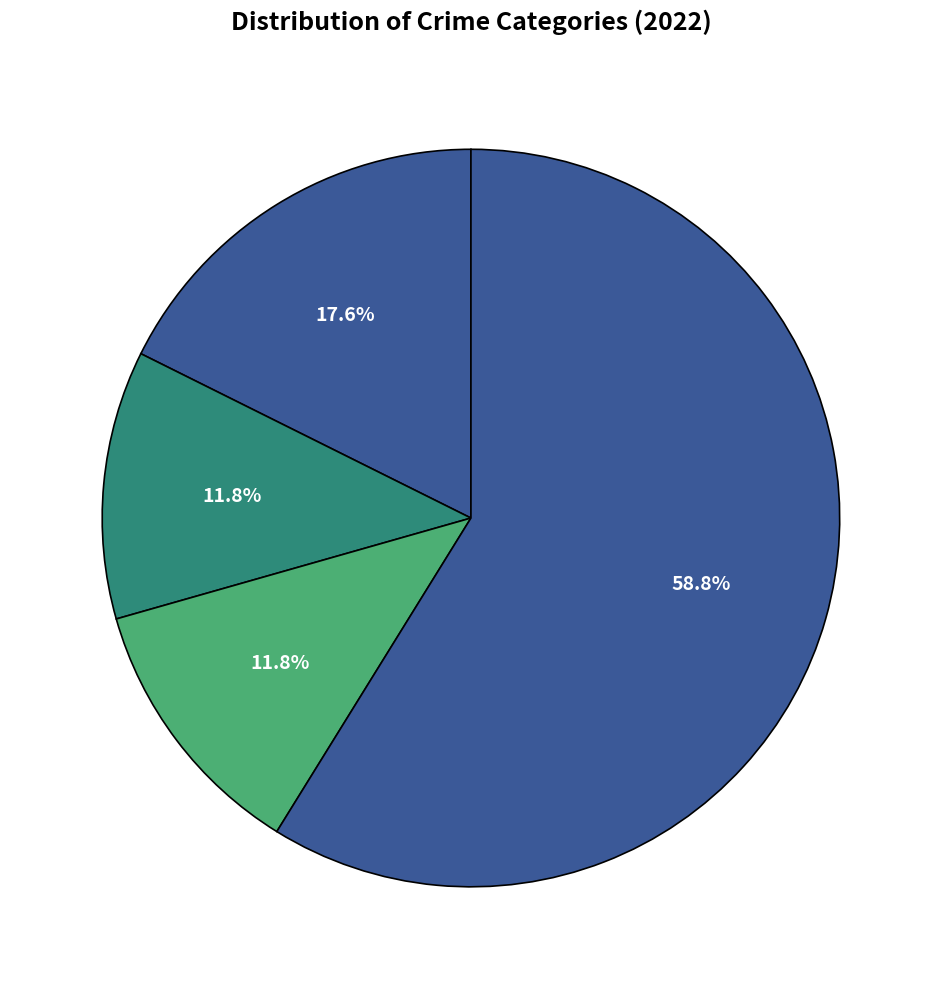

Which slice represents more than half of the pie?

Theft